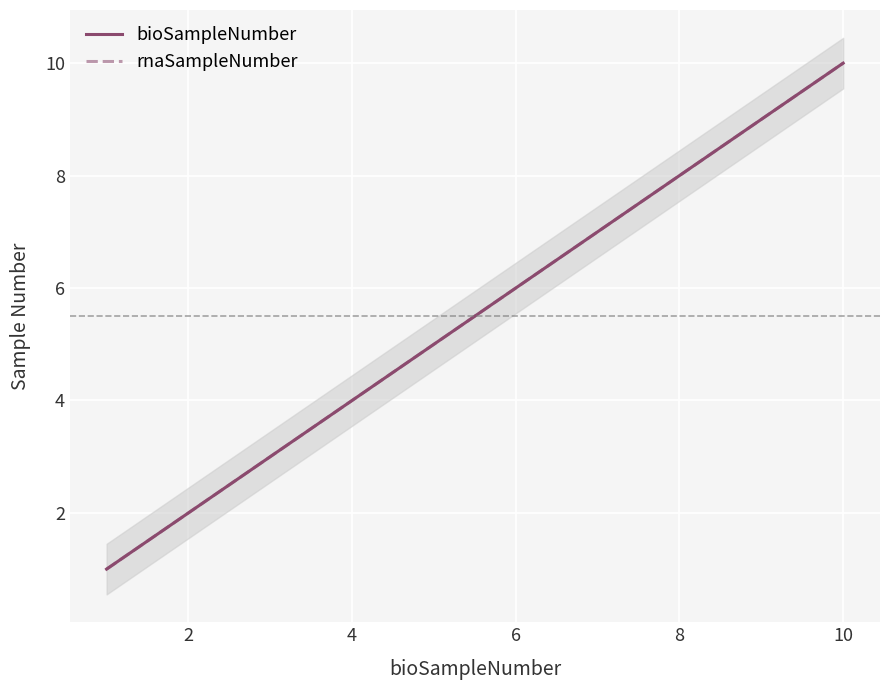

Which series has the largest range (max minus min)?

bioSampleNumber